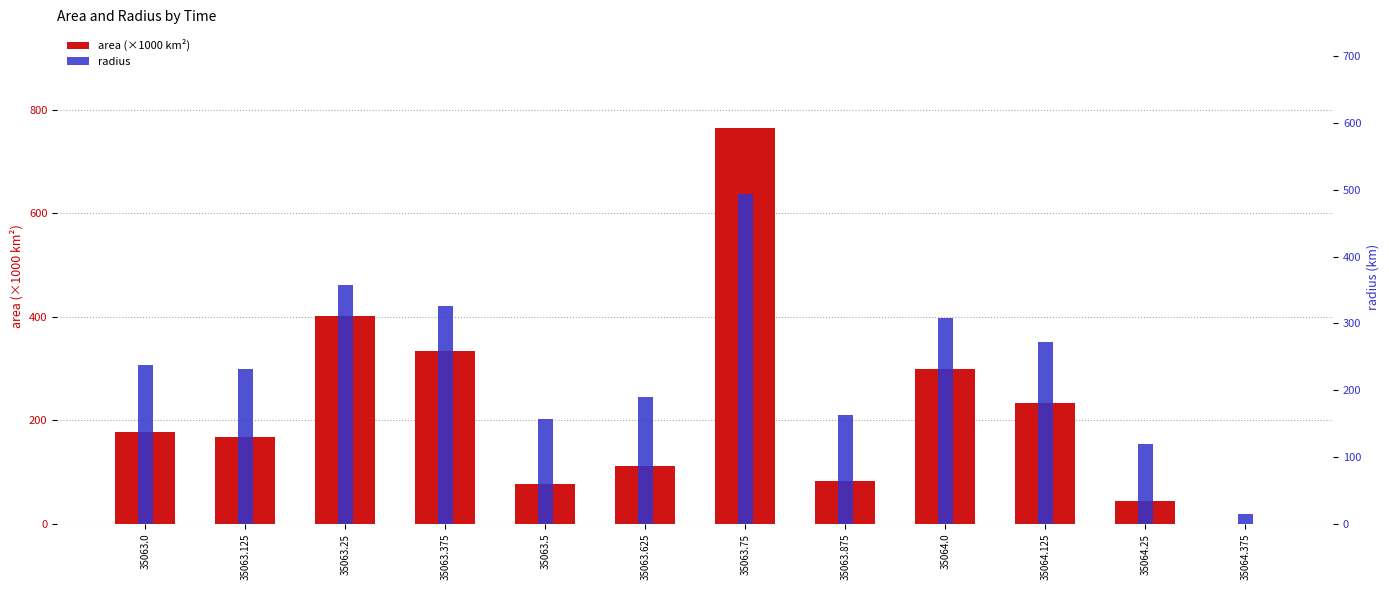

What is the spread (max minus min) of values at 35063.875?

79.5